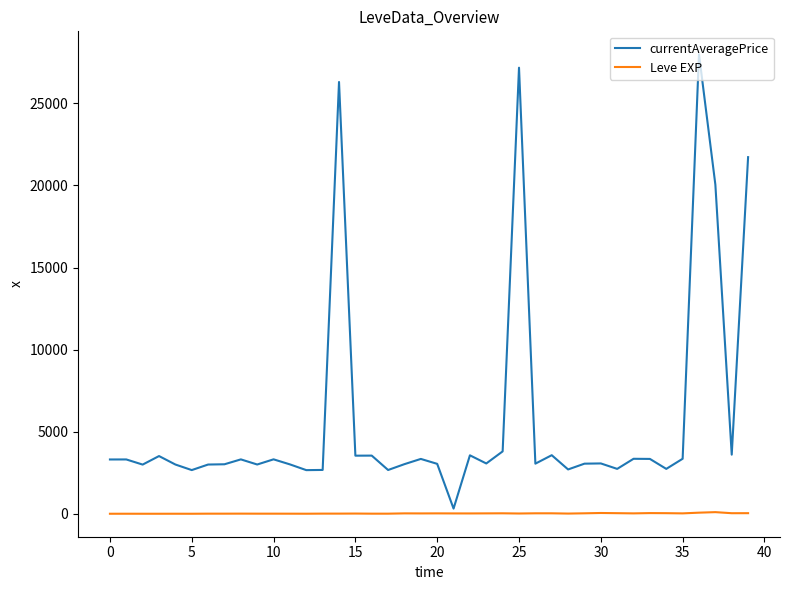

Which series has the widest spread of values?

currentAveragePrice